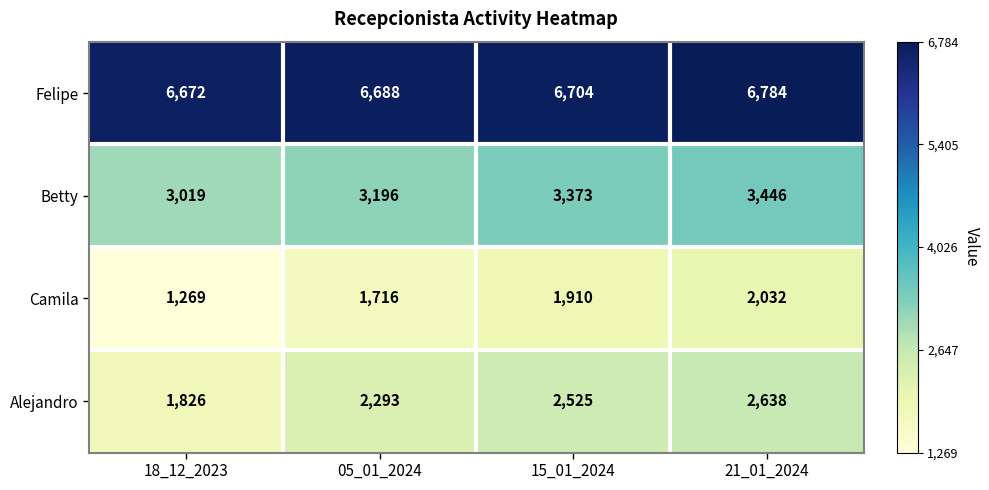

List the series in order of their peak value, lowest first.

Camila, Alejandro, Betty, Felipe